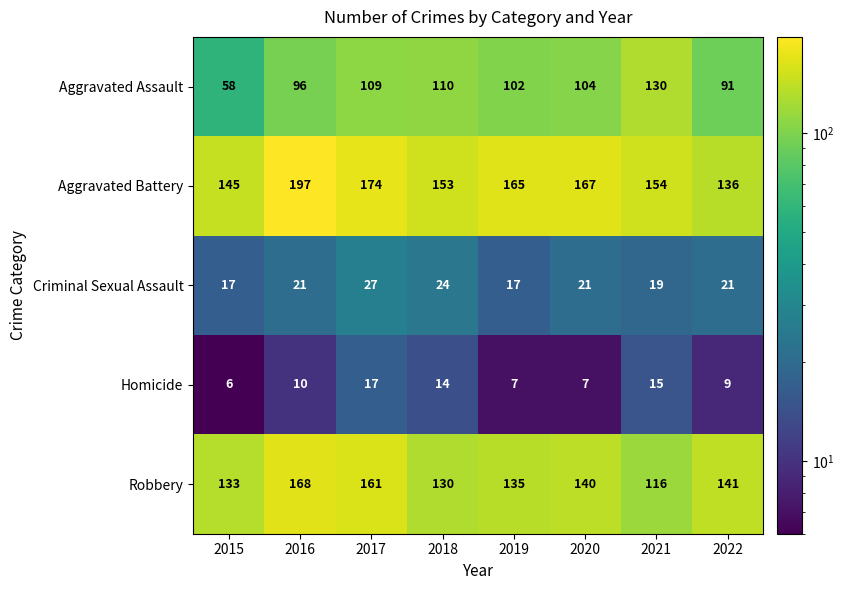

What is the approximate value of Aggravated Assault at 2015?

58